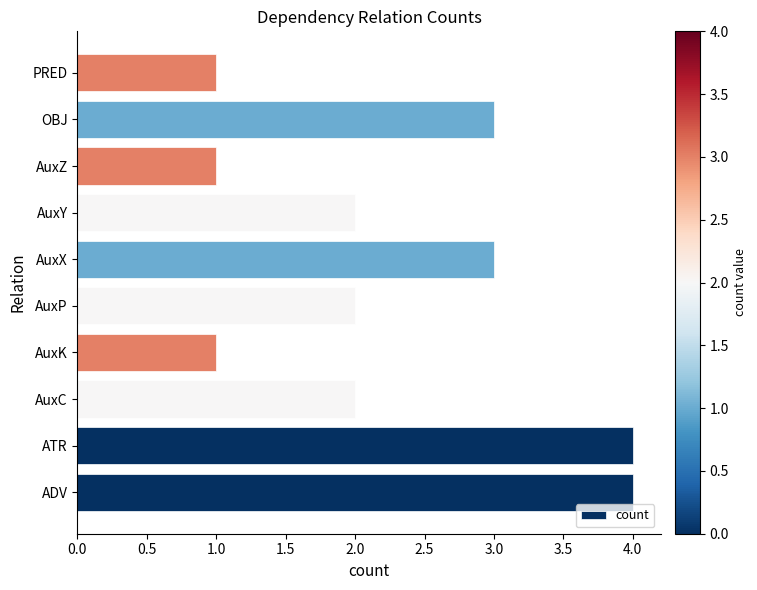

What is the ratio of the value at AuxY to the value at AuxK?

2.0